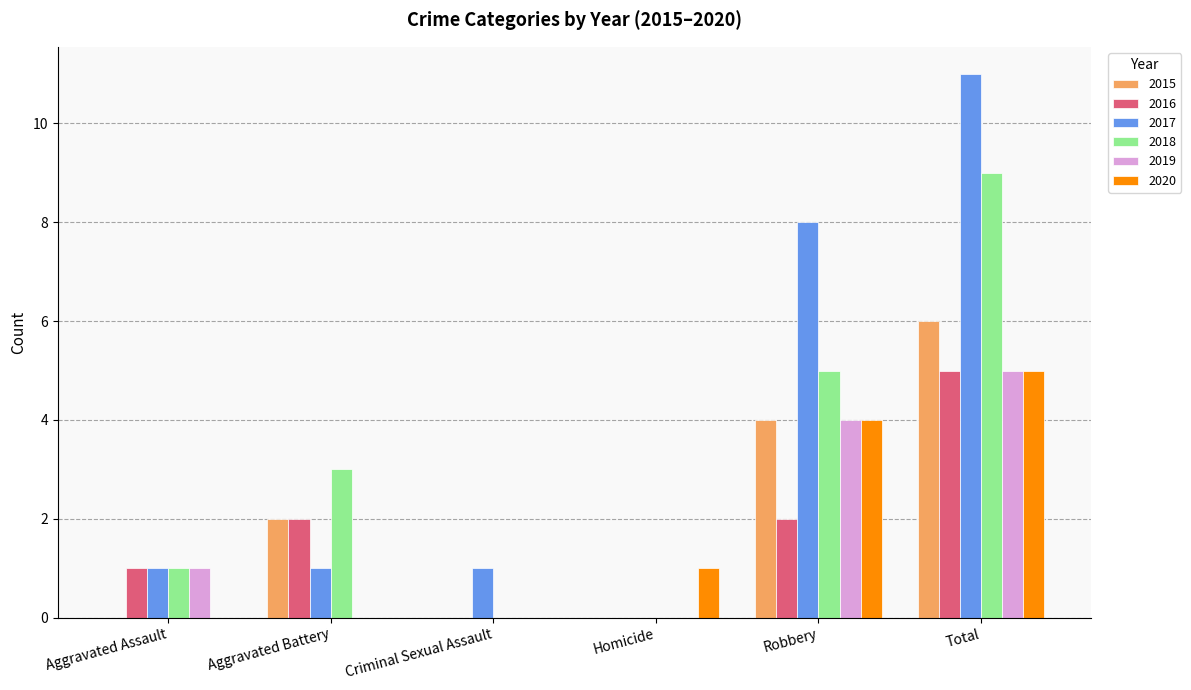

How many data points does each series have?

6